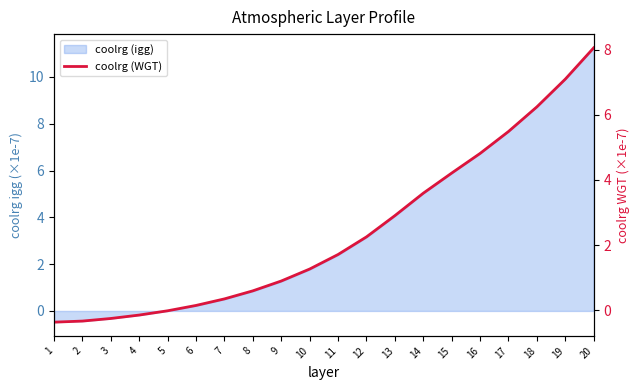

Which has a higher value, 15 or 2?

15